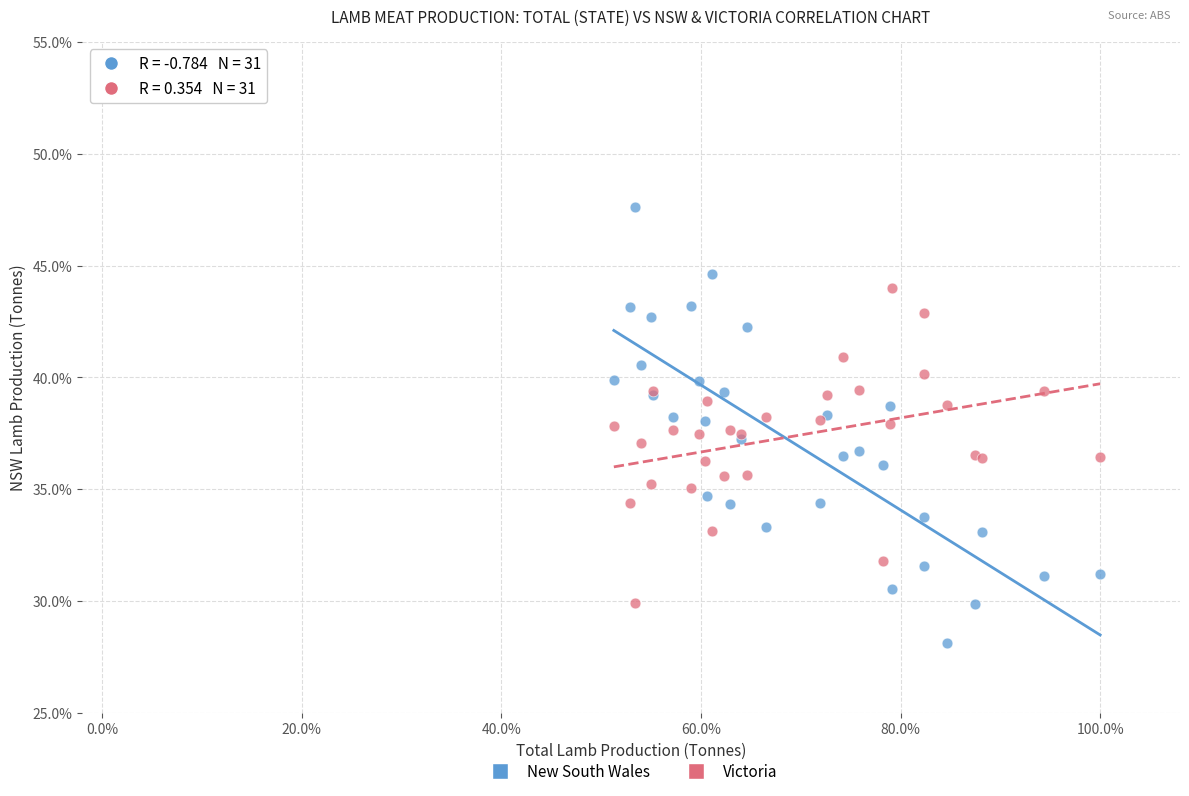

What are all the series names shown in the legend?

New South Wales, Victoria